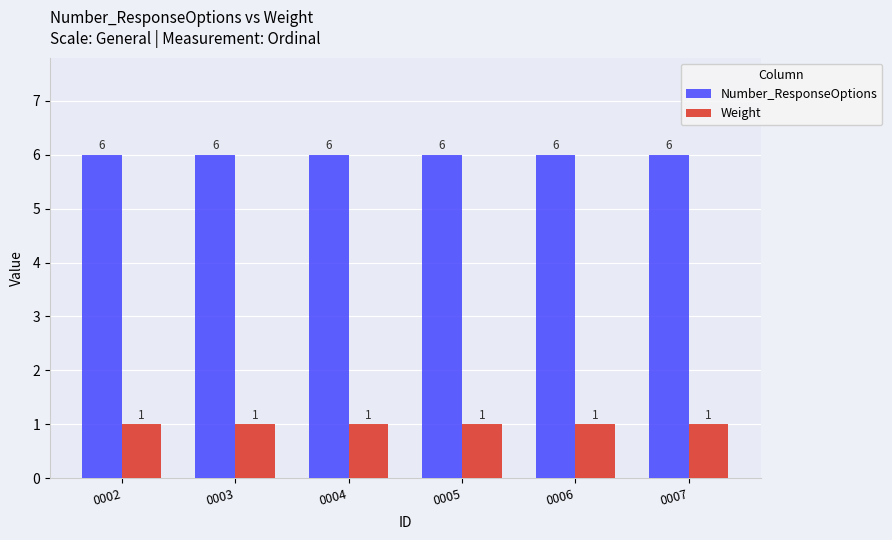

What is the maximum value shown in the chart?

6